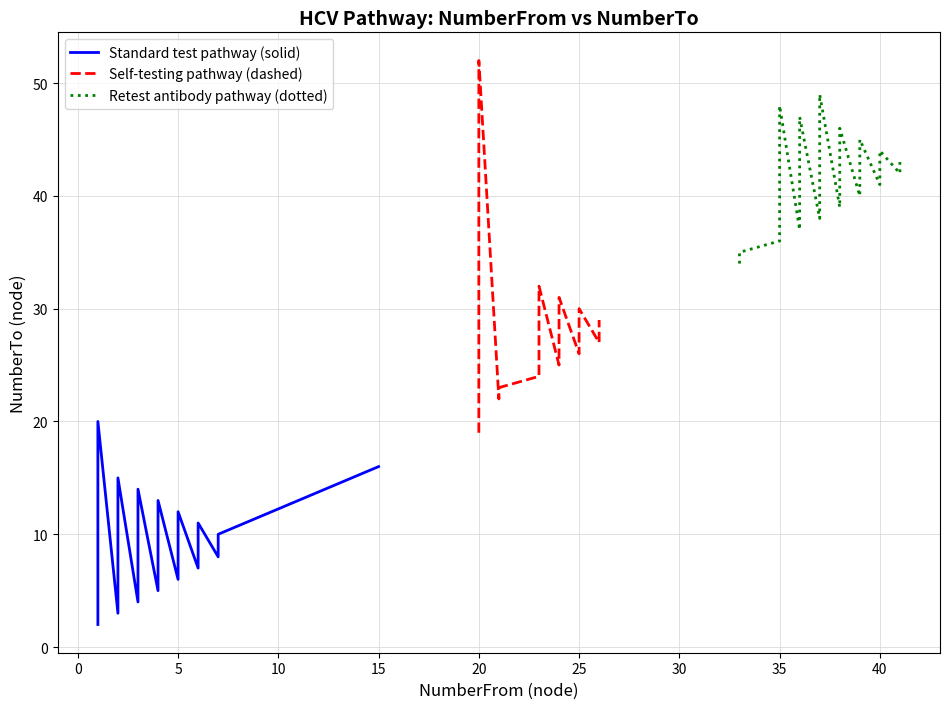

True or false: Self-testing pathway (dashed) has a value of 11 at 5.

False